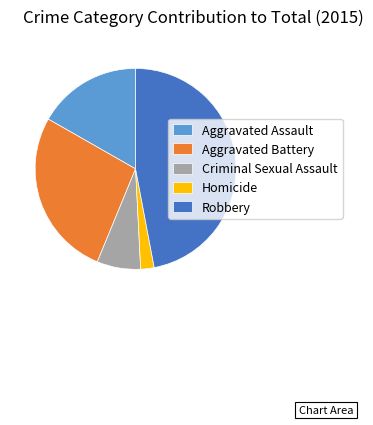

What is the smallest slice in the pie chart?

Homicide